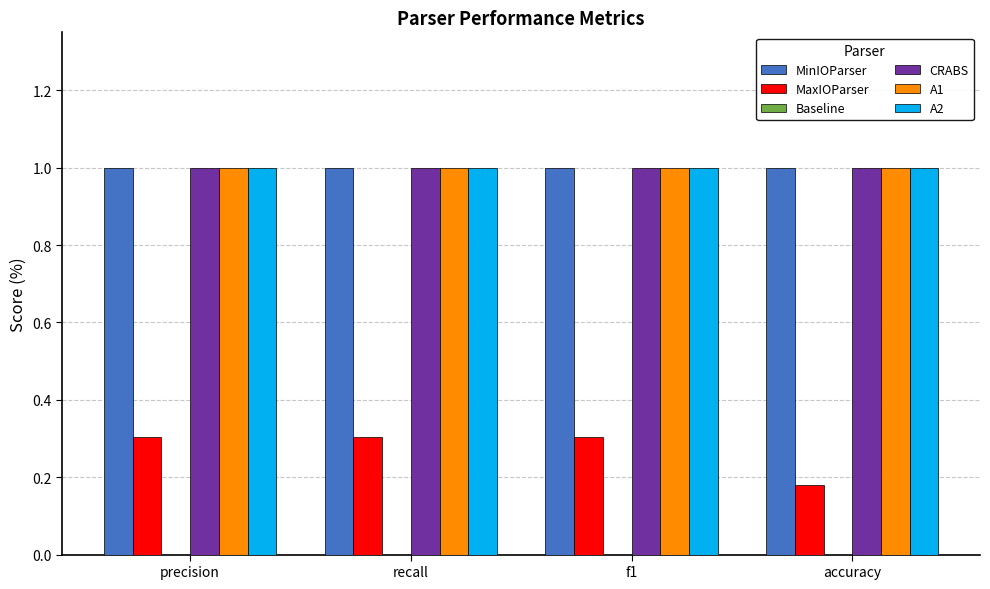

Read the CRABS value at precision.

1.0